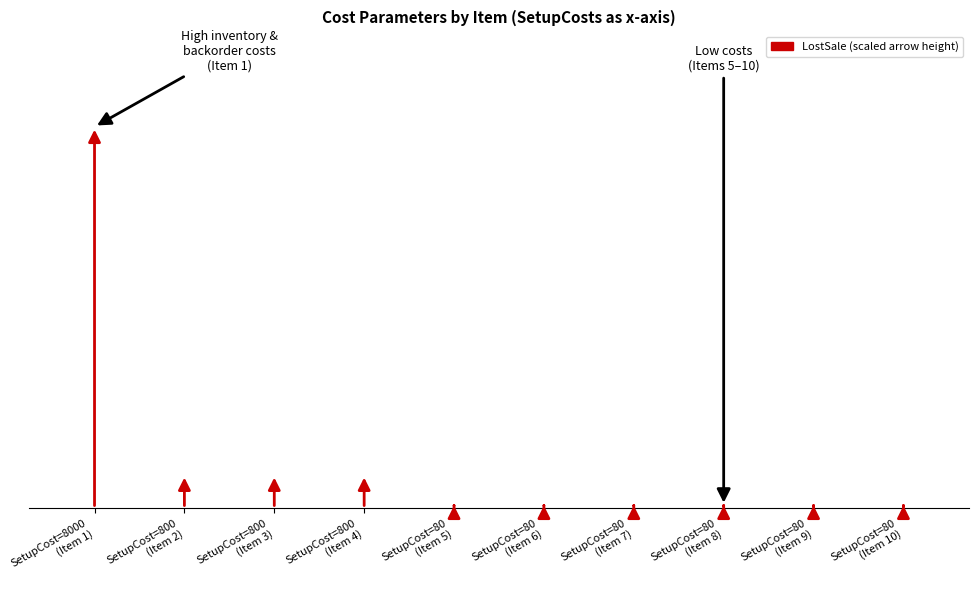

Is it true that the value at SetupCost=80
(Item 10) is 0.0?

False